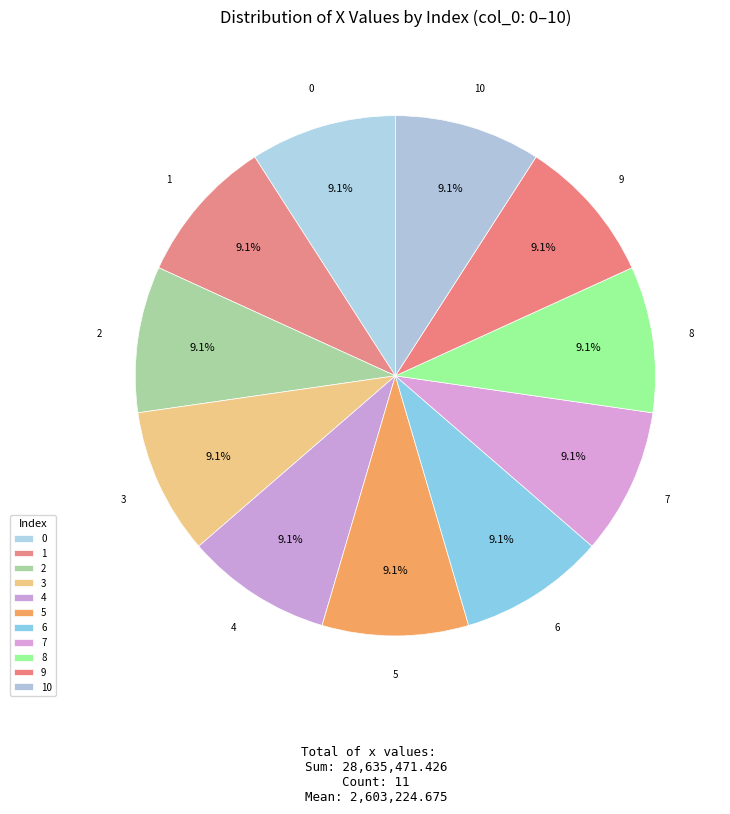

How many slices are in this pie chart?

11